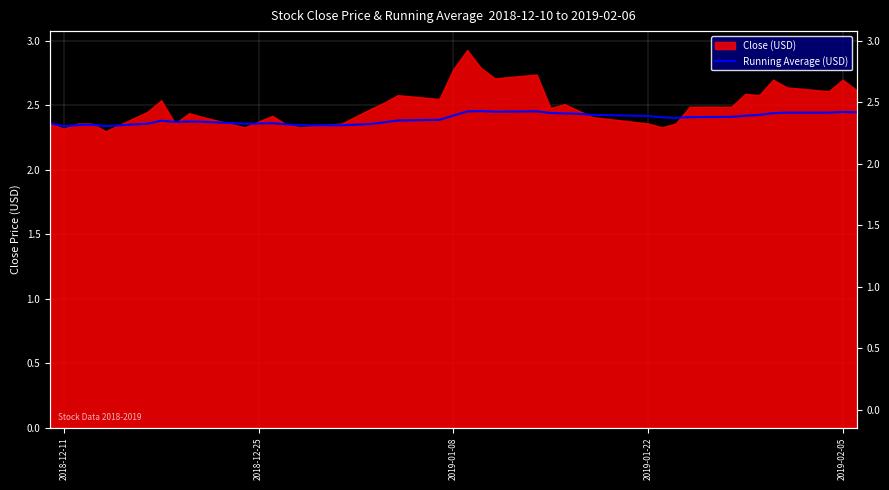

How many categories are shown in the chart?

40